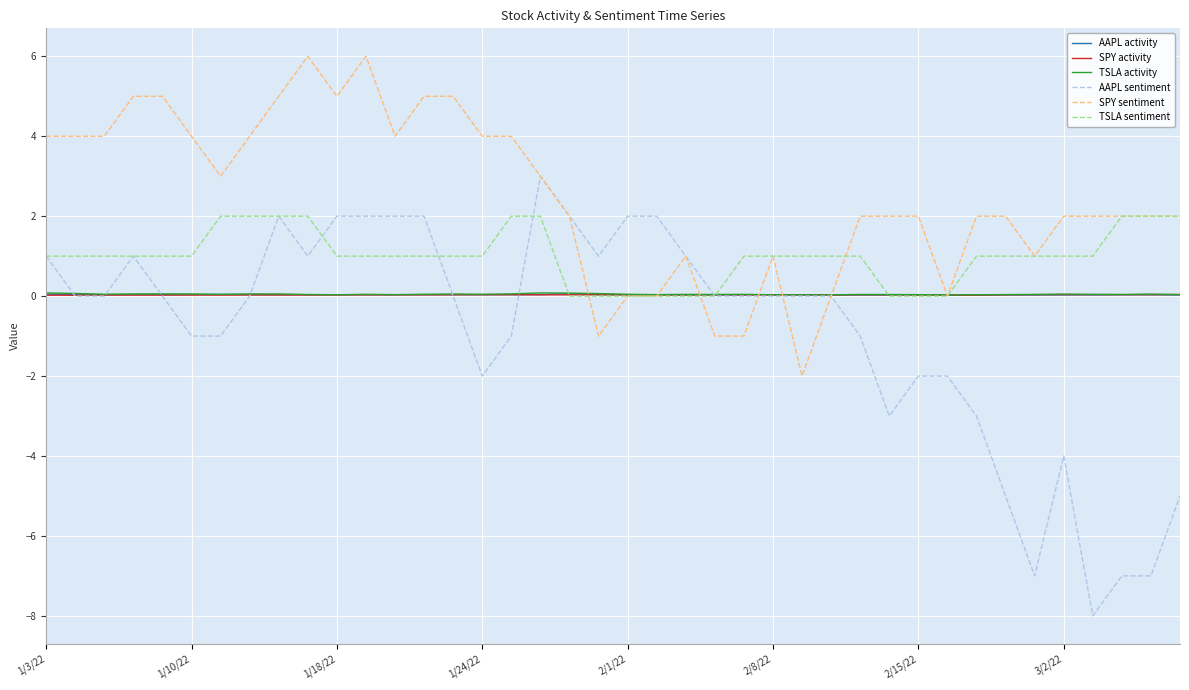

What is the sum of all TSLA sentiment values?

40.0